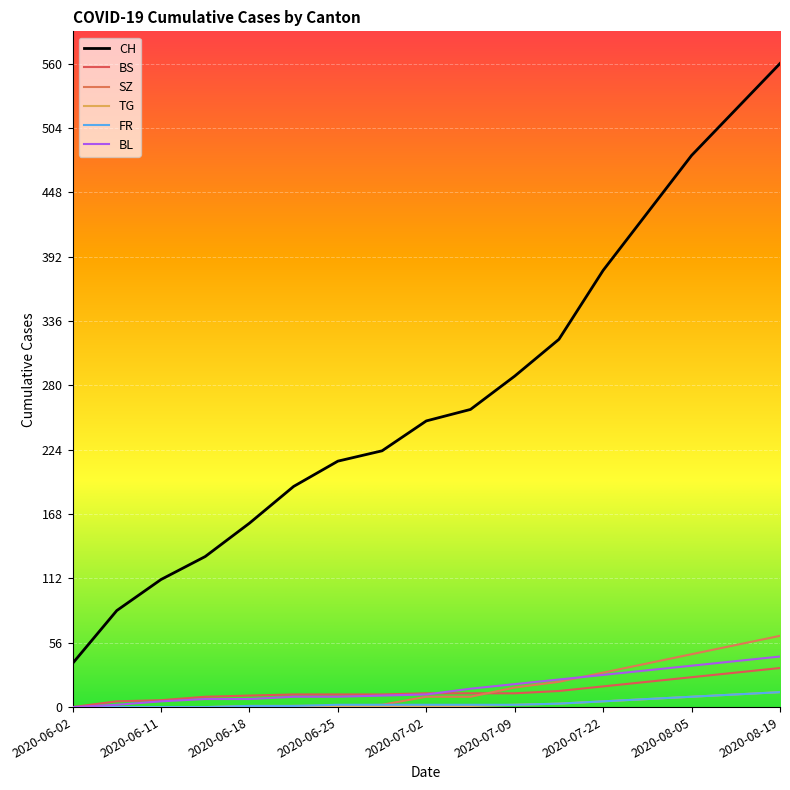

True or false: TG and FR intersect in this chart.

False